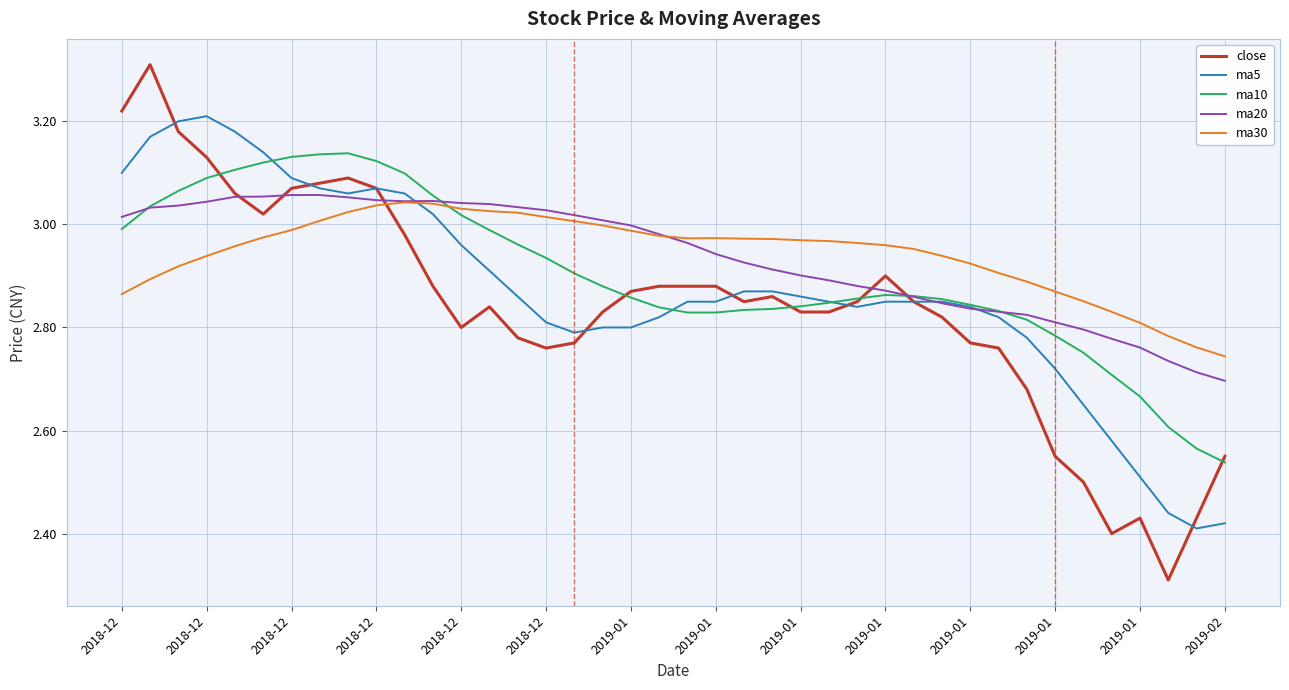

What is the maximum value shown in the chart?

3.3